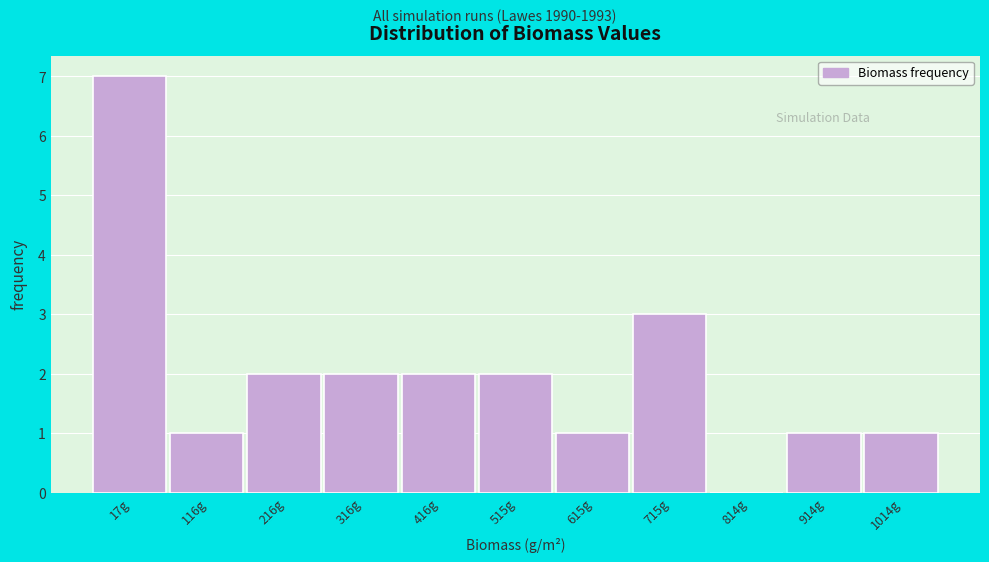

Reading left to right, extract all data points from this chart.

17g=7	116g=1	216g=2	316g=2	416g=2	515g=2	615g=1	715g=3	814g=0	914g=1	1014g=1